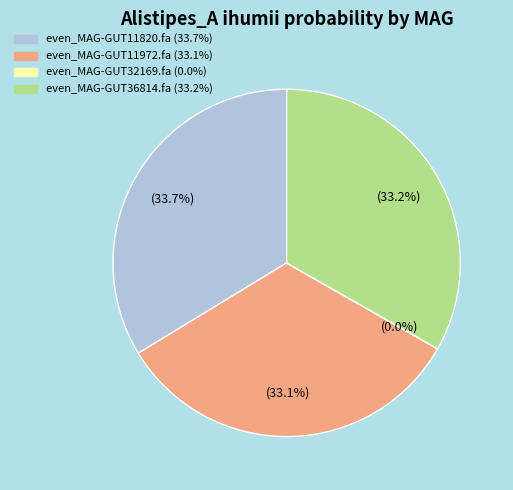

Is there a majority slice in this chart?

No